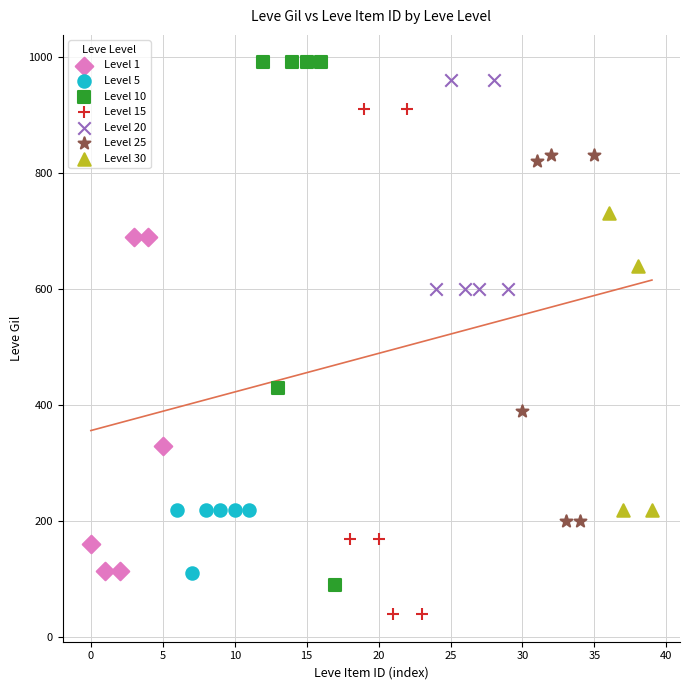

Which series contains the lowest Y value?

Level 15